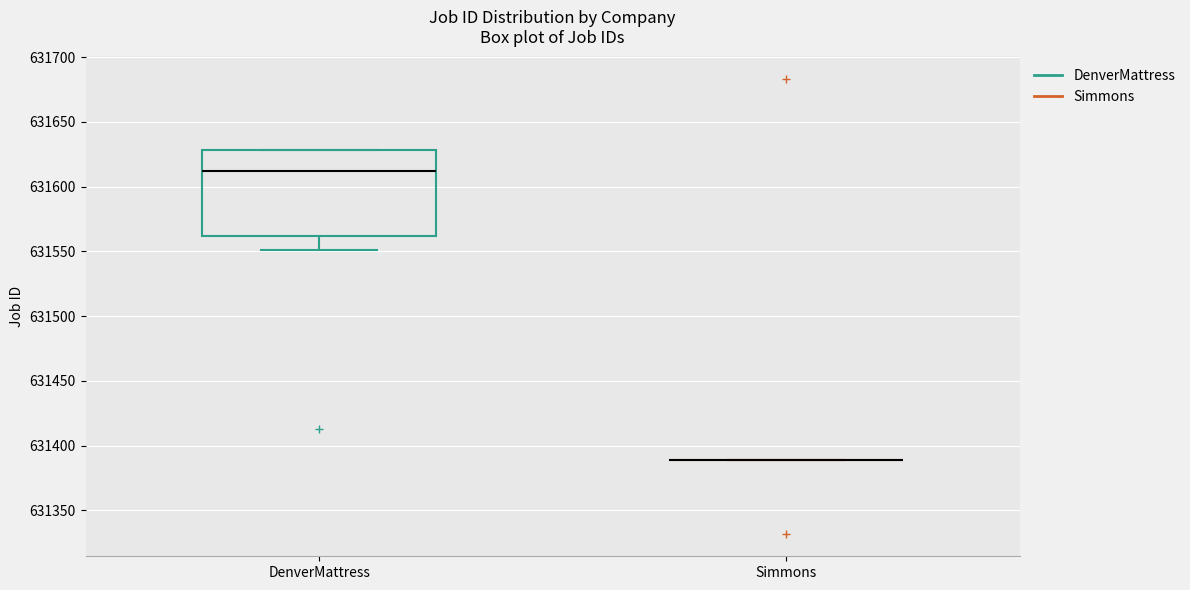

Which box is the tallest, from its lower edge to its upper edge?

DenverMattress